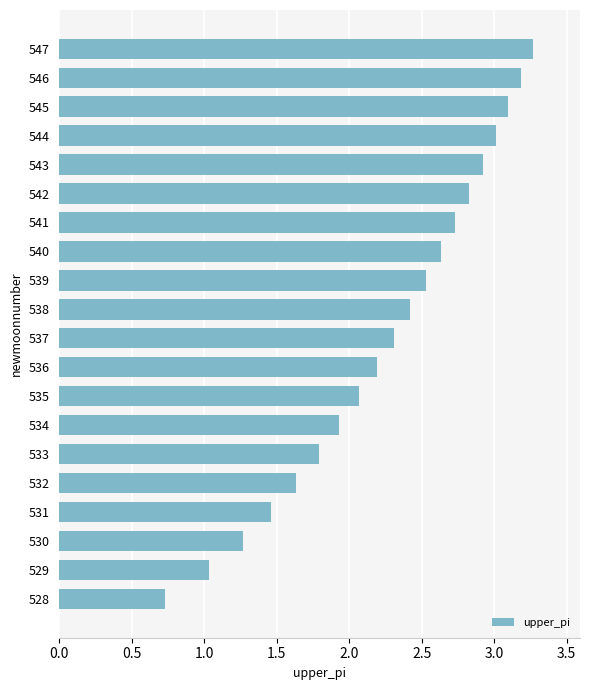

What is the ratio of the value at 545 to the value at 534?

1.6